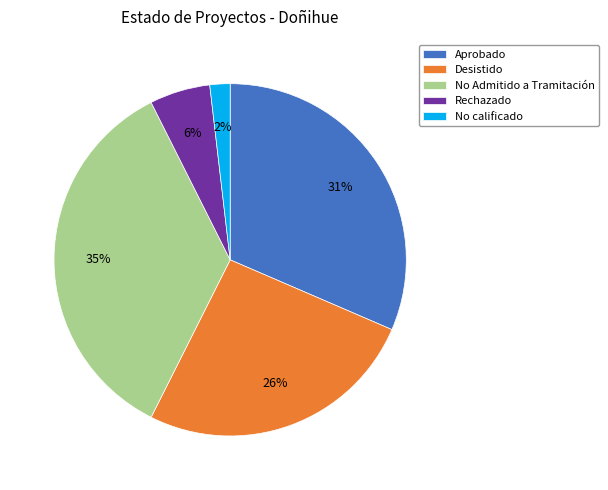

Do Rechazado and Aprobado together represent more than half of the pie?

No